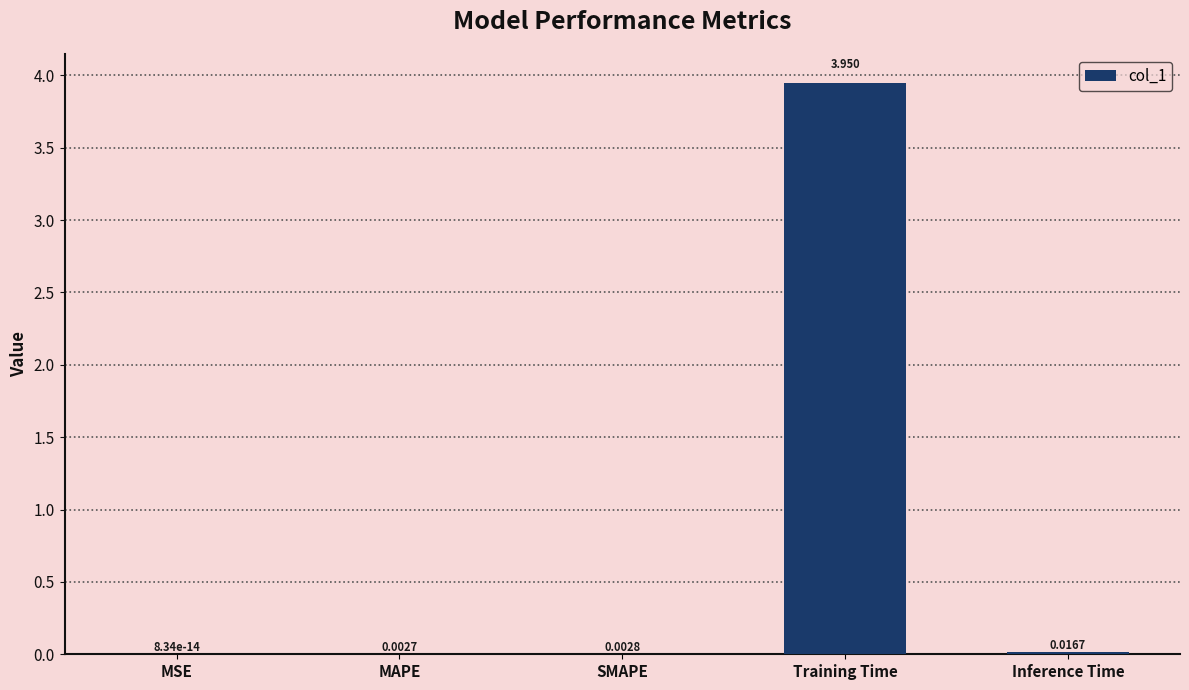

Which has a higher value, MSE or Training Time?

Training Time